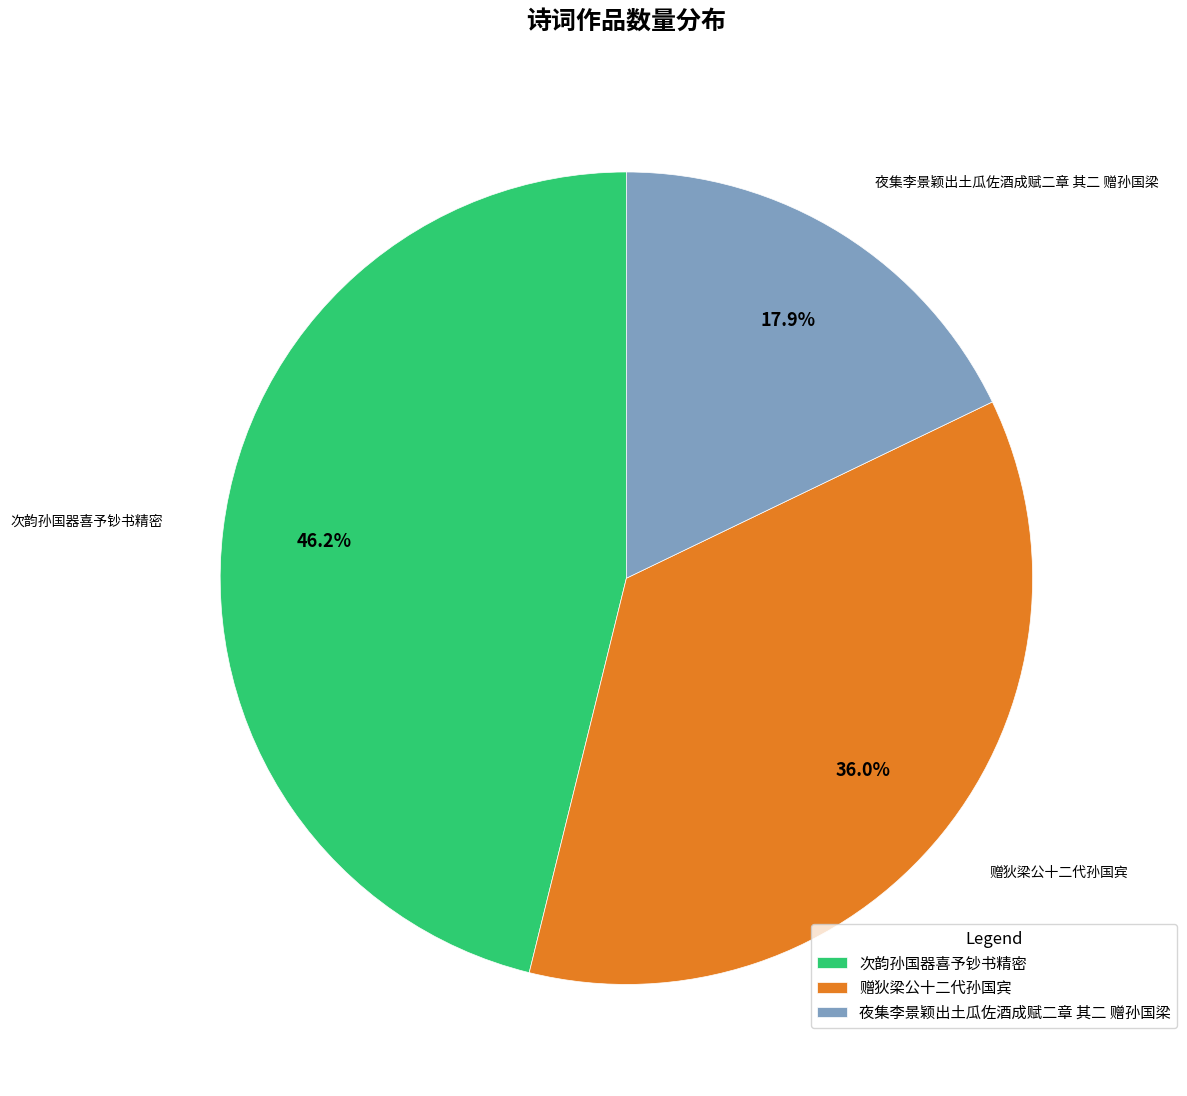

Rank the categories by value from lowest to highest.

夜集李景颖出土瓜佐酒成赋二章 其二 赠孙国梁, 赠狄梁公十二代孙国宾, 次韵孙国器喜予钞书精密